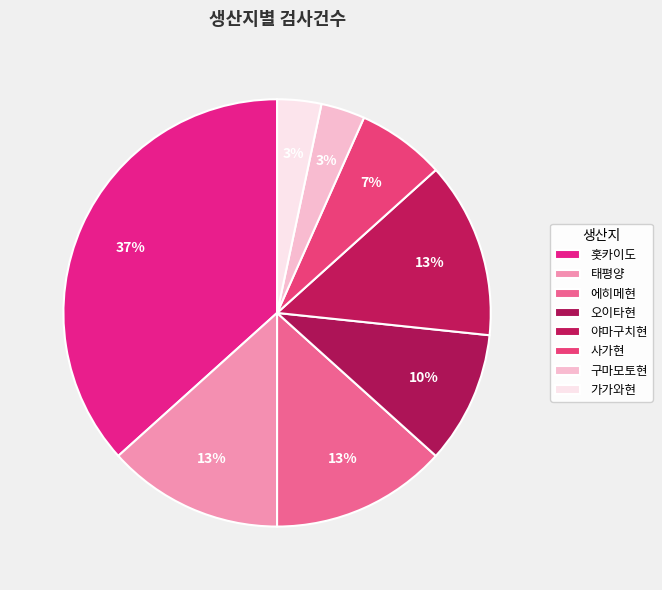

To the nearest percent, what percentage of the pie is 홋카이도?

37%